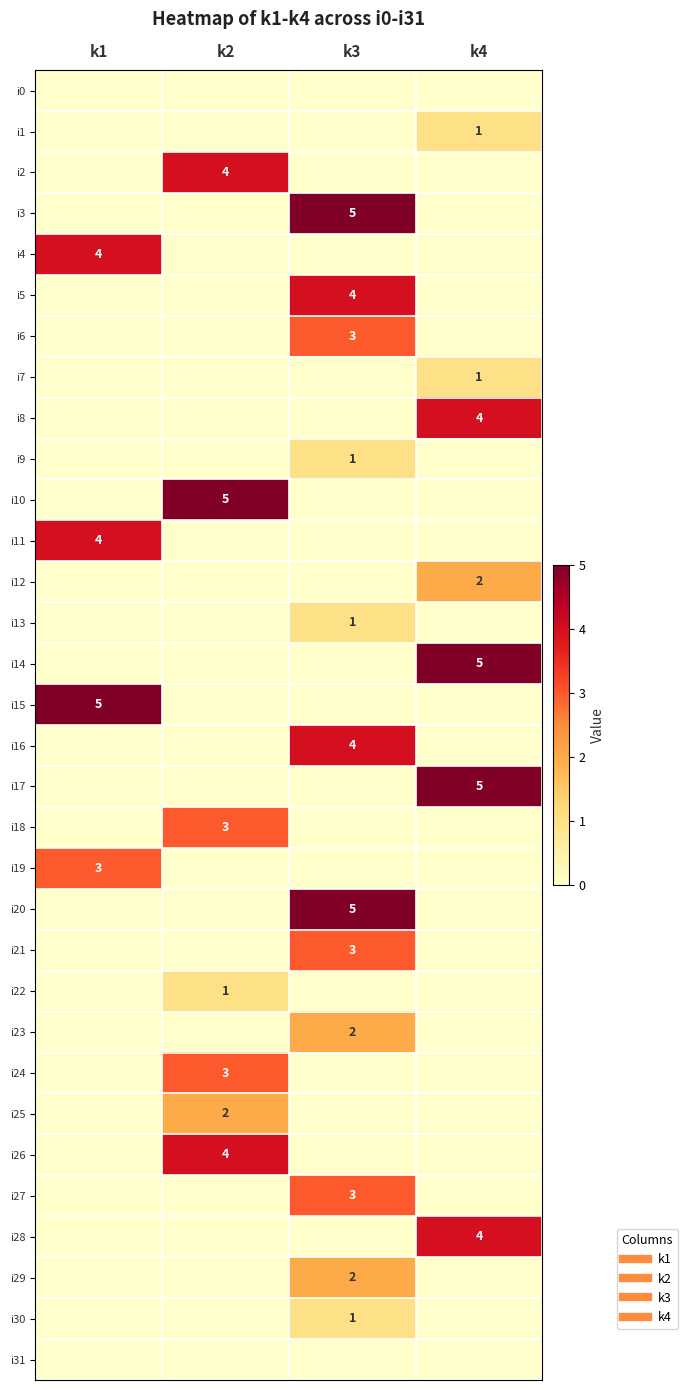

Is the value of i14 at k2 greater than the value of i4 at k1?

No